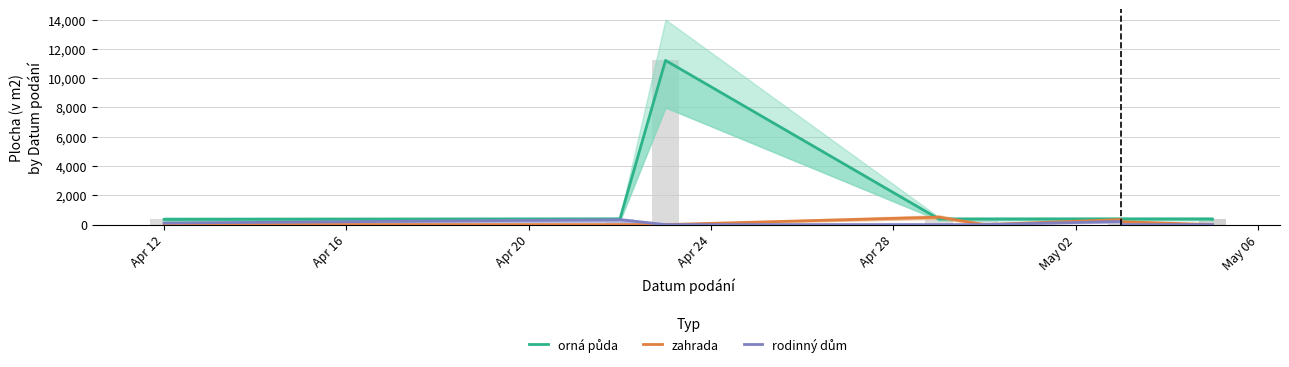

Reading right to left, what are all the values shown in this chart?

orná půda: 378	382	382	383	379	378	11216	382	352
zahrada: 0	0	194	345	0	508	0	0	0
rodinný dům: 0	0	0	216	0	0	0	333	103